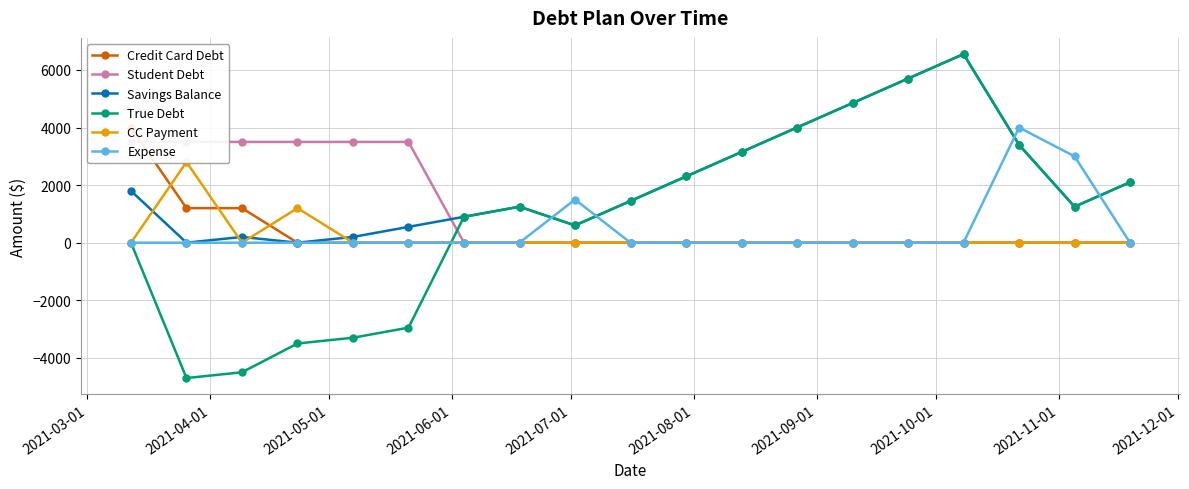

What is the highest value of the Expense series?

4000